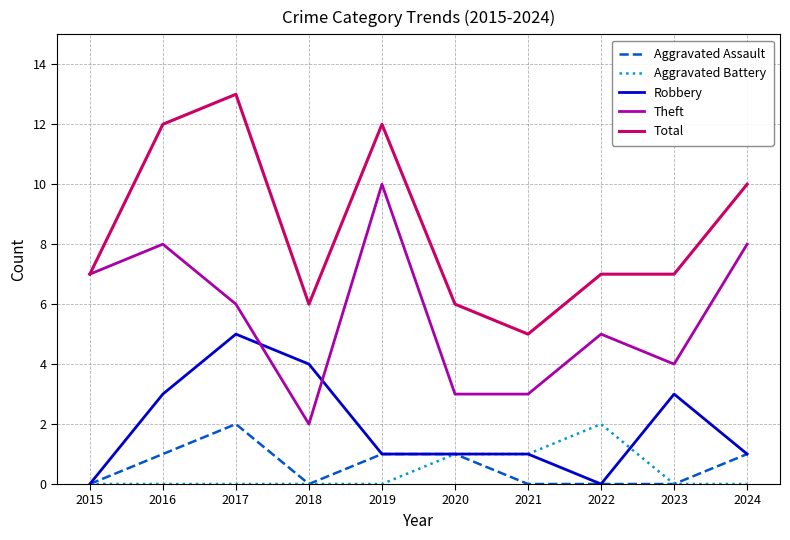

Is it true that Aggravated Assault equals 0 at 2015?

True